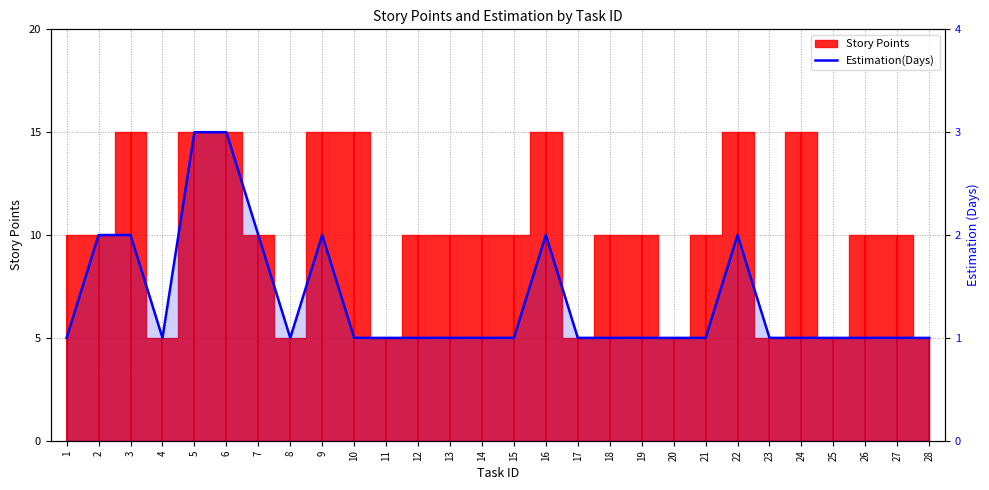

Count the number of values greater than 1.

8